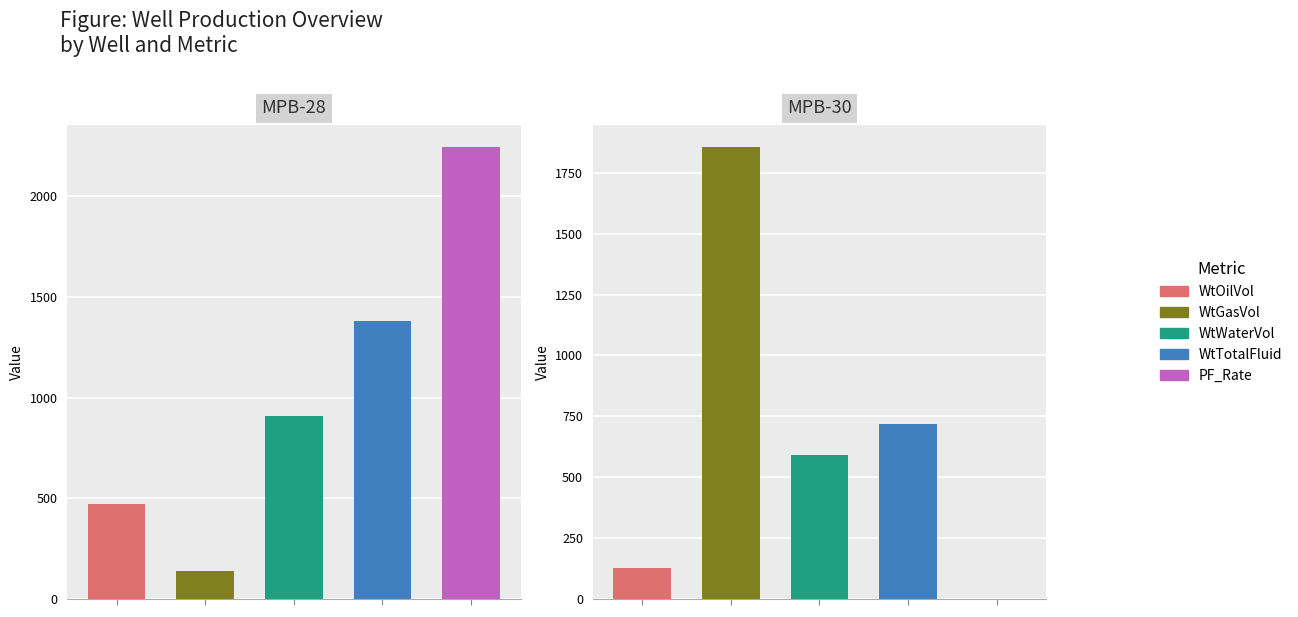

Are the bars horizontal?

No